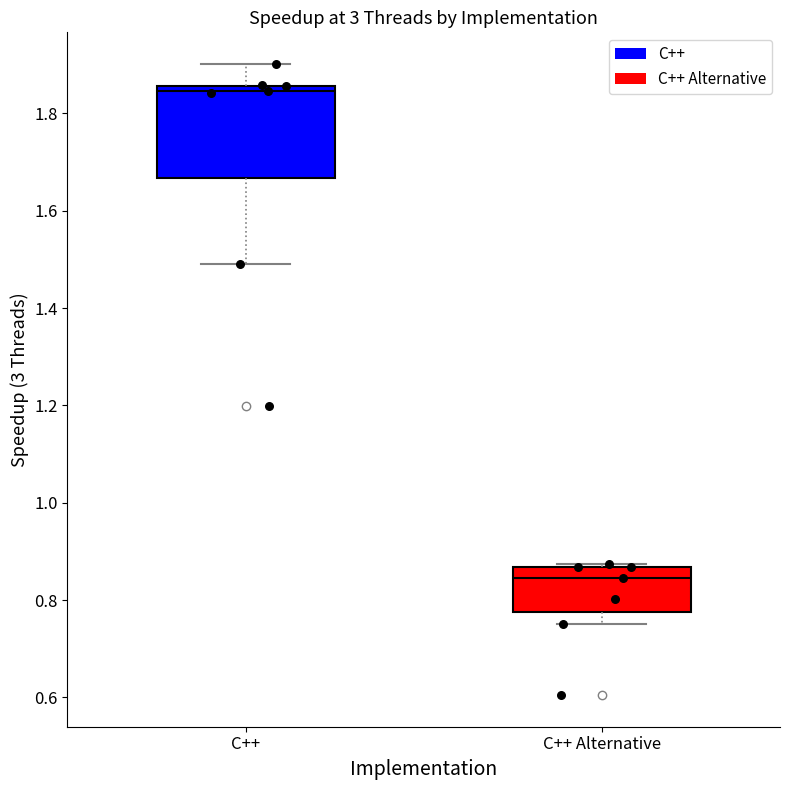

Reading left to right, read every box against the y-axis: the position of its median line, the range the box covers, and the ends of its whiskers. The values are not printed on the chart, so give them approximately, as read against the axis.

C++: median 1.84, box 1.66 to 1.86, whiskers 1.50 to 1.90
C++ Alternative: median 0.84, box 0.78 to 0.86, whiskers 0.76 to 0.88